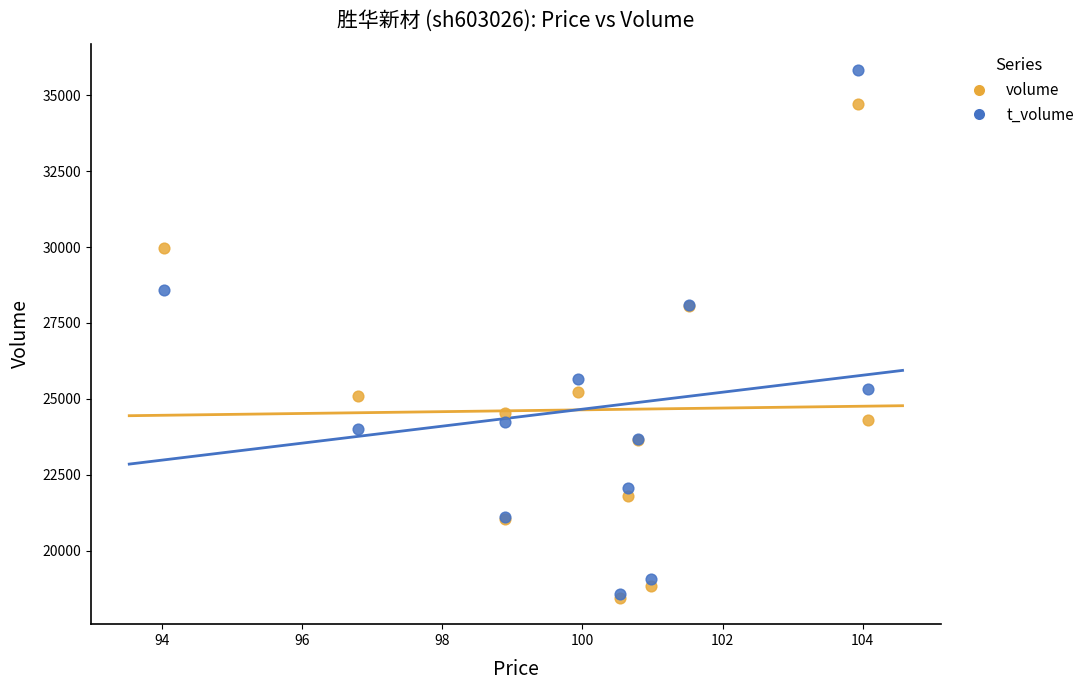

In the volume series, what Y value is closest to 26573?

25239